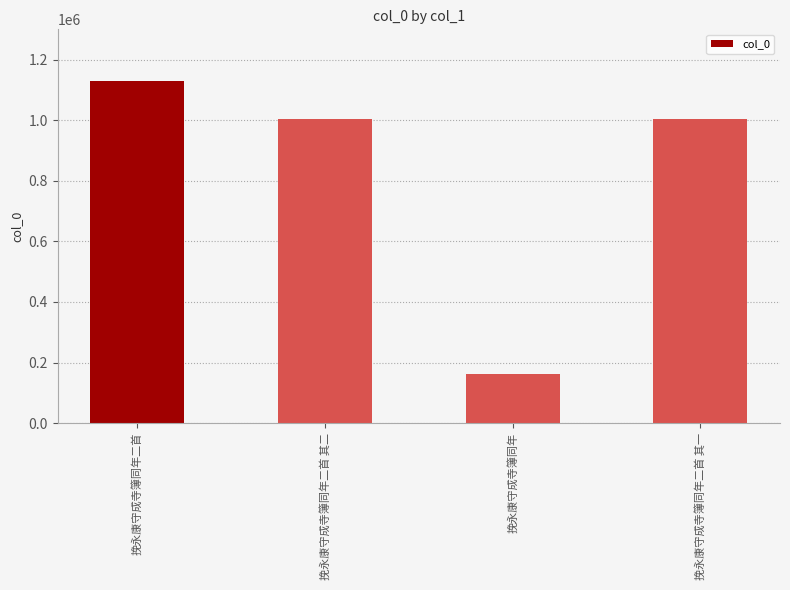

Which label corresponds to the smallest value in the chart?

挽永康守成寺簿同年